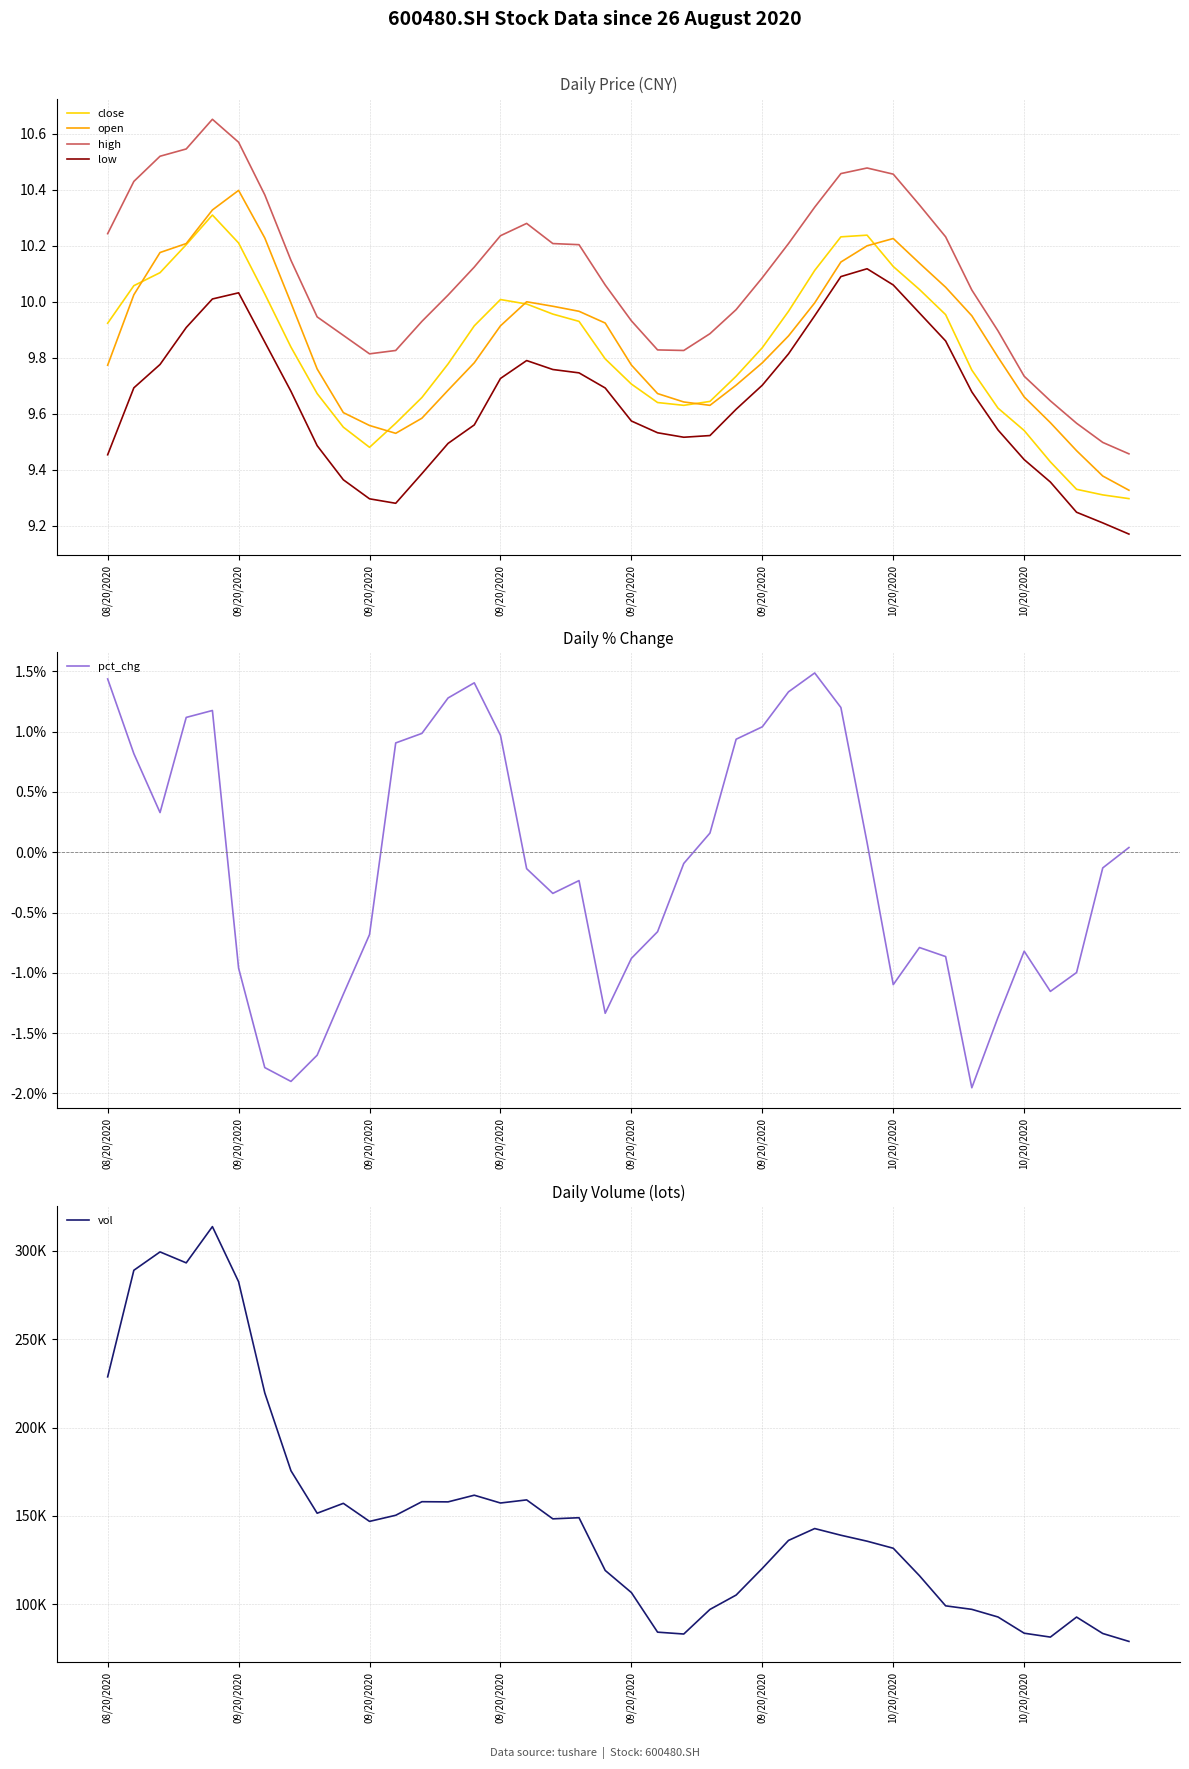

Between 23 and 38, which is larger?

23